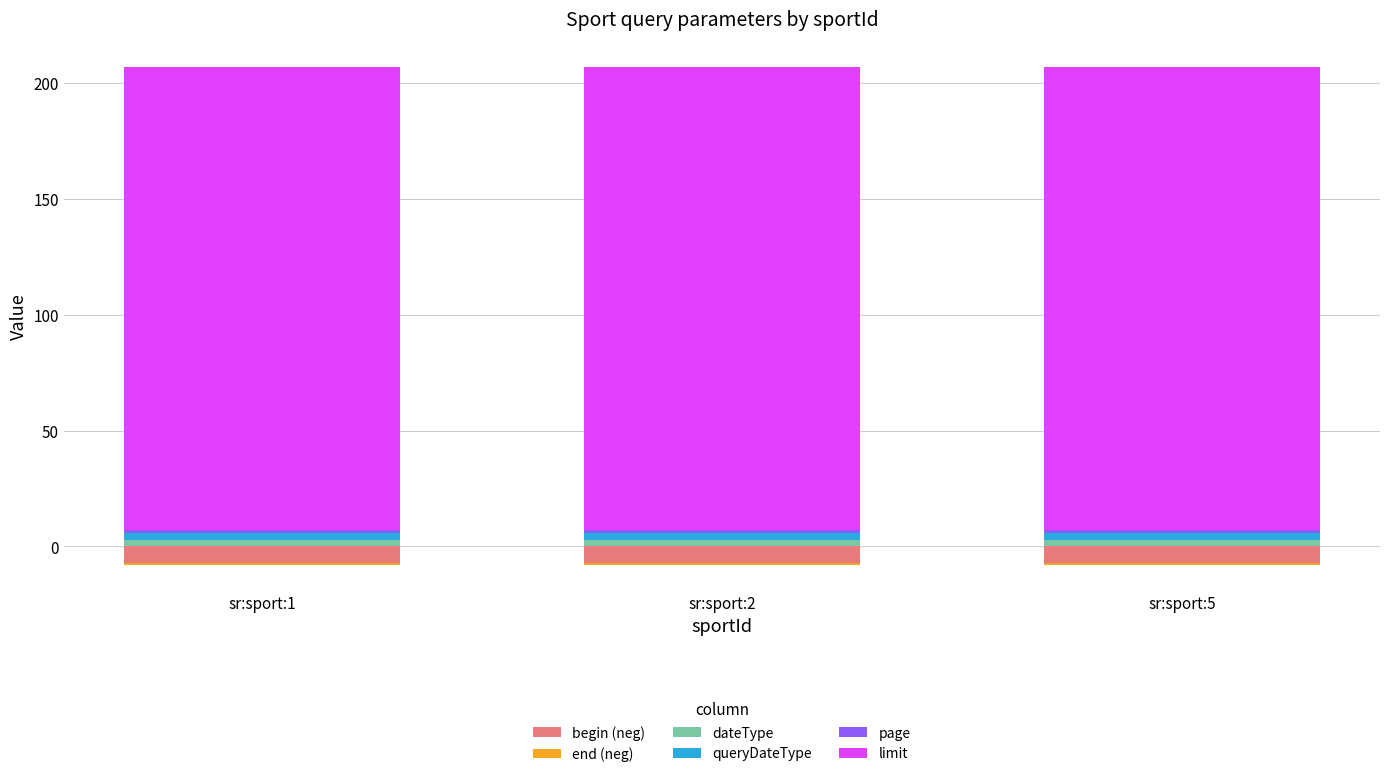

Which series changed the most between sr:sport:1 and sr:sport:2?

begin (neg)